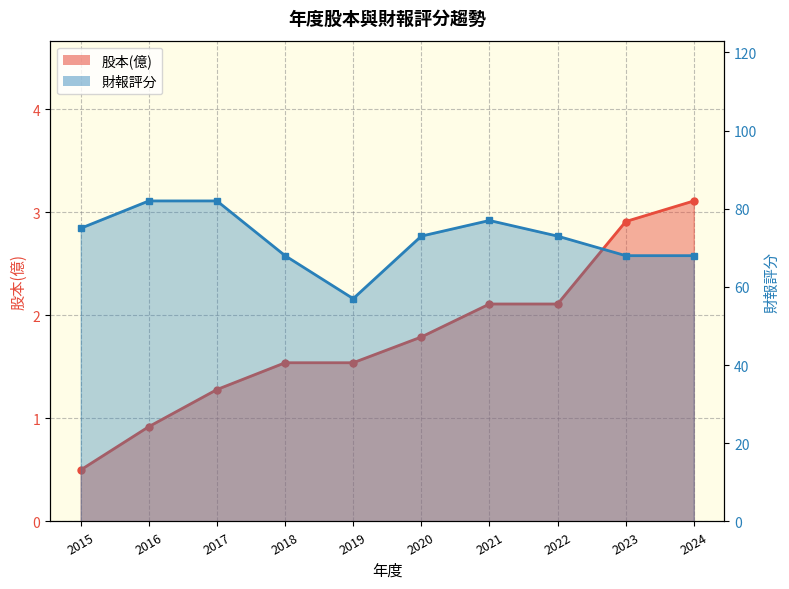

Which series has the widest spread of values?

財報評分